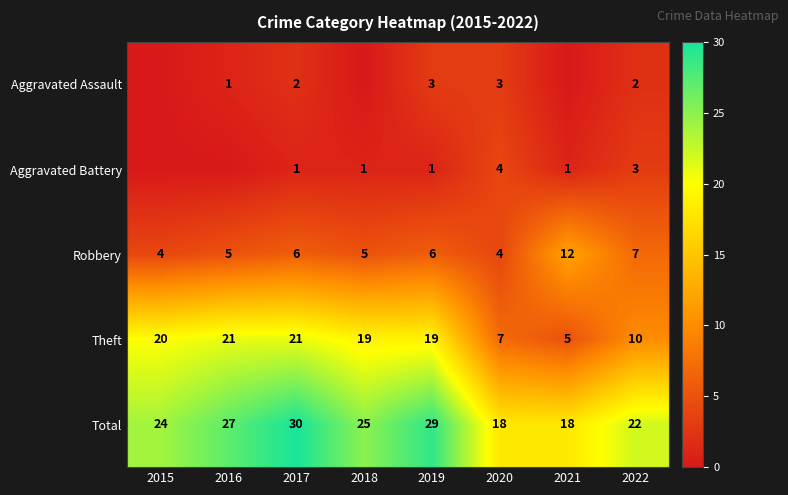

How many data points in Total are less than 25?

4